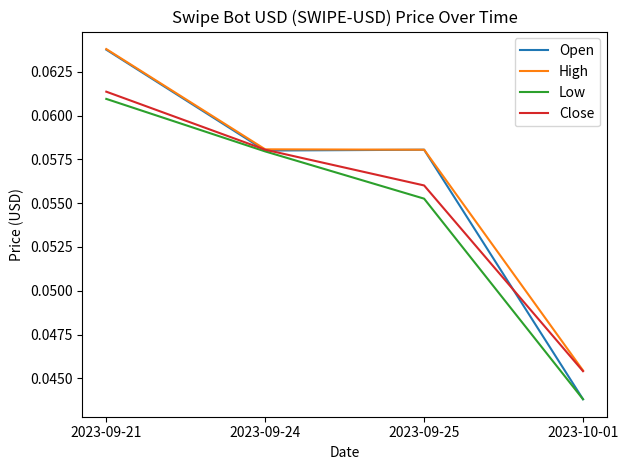

At which label does High reach its peak?

2023-09-21